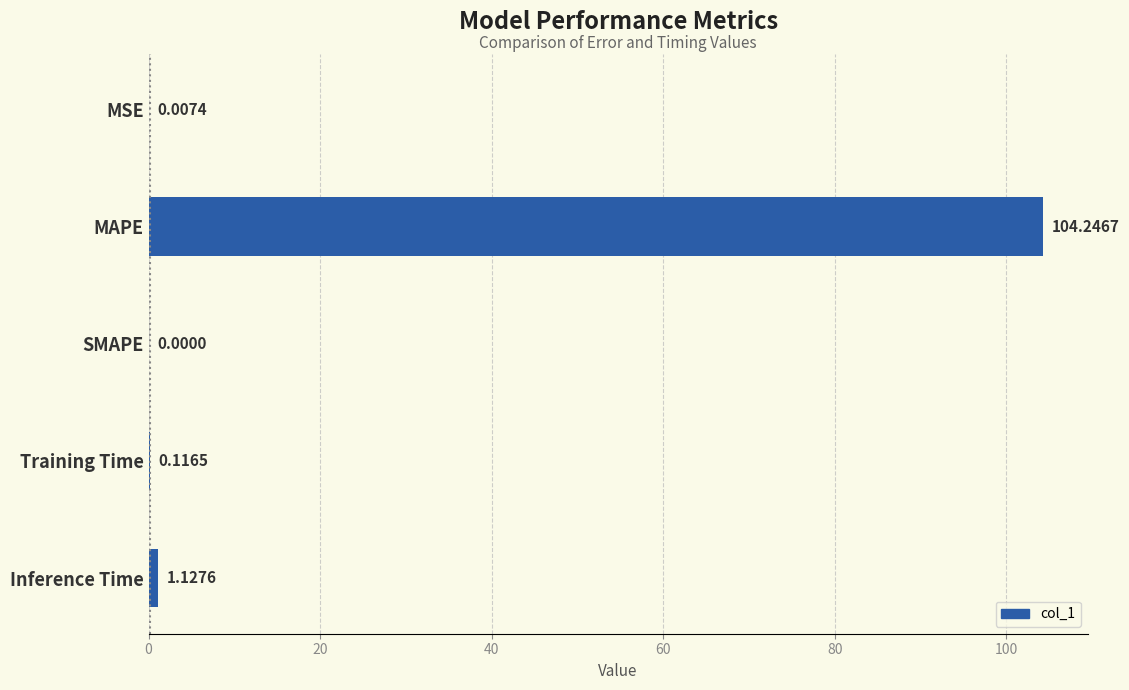

Where is the data nearest to the value 52?

Inference Time